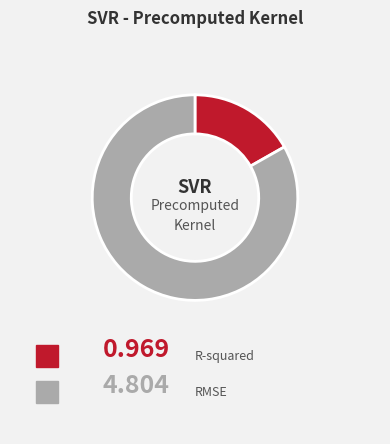

Is there any slice that represents more than half of the pie?

Yes